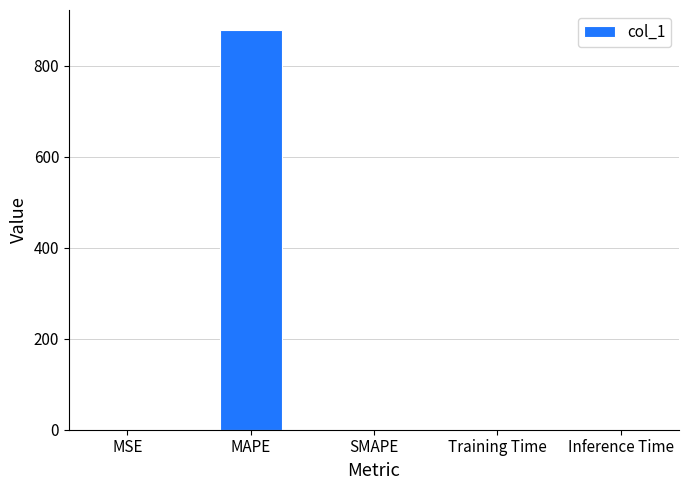

At which category does the chart reach its peak across all series?

MAPE